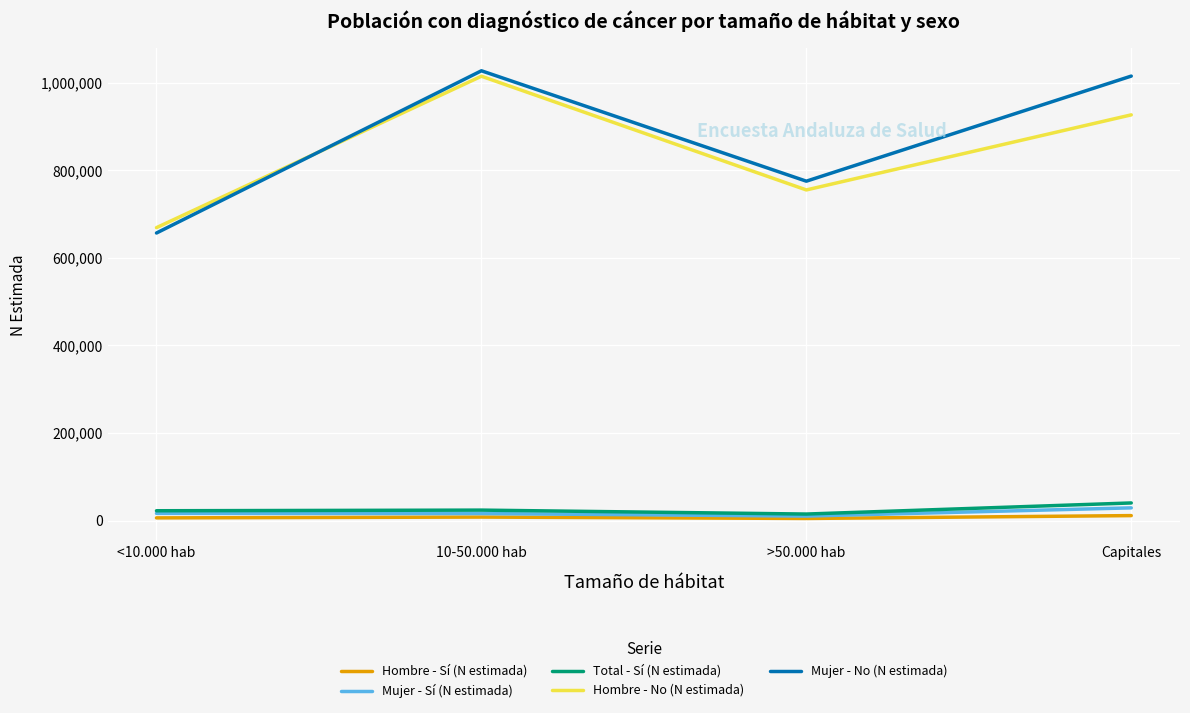

Which series has the largest total across all categories?

Mujer - No (N estimada)